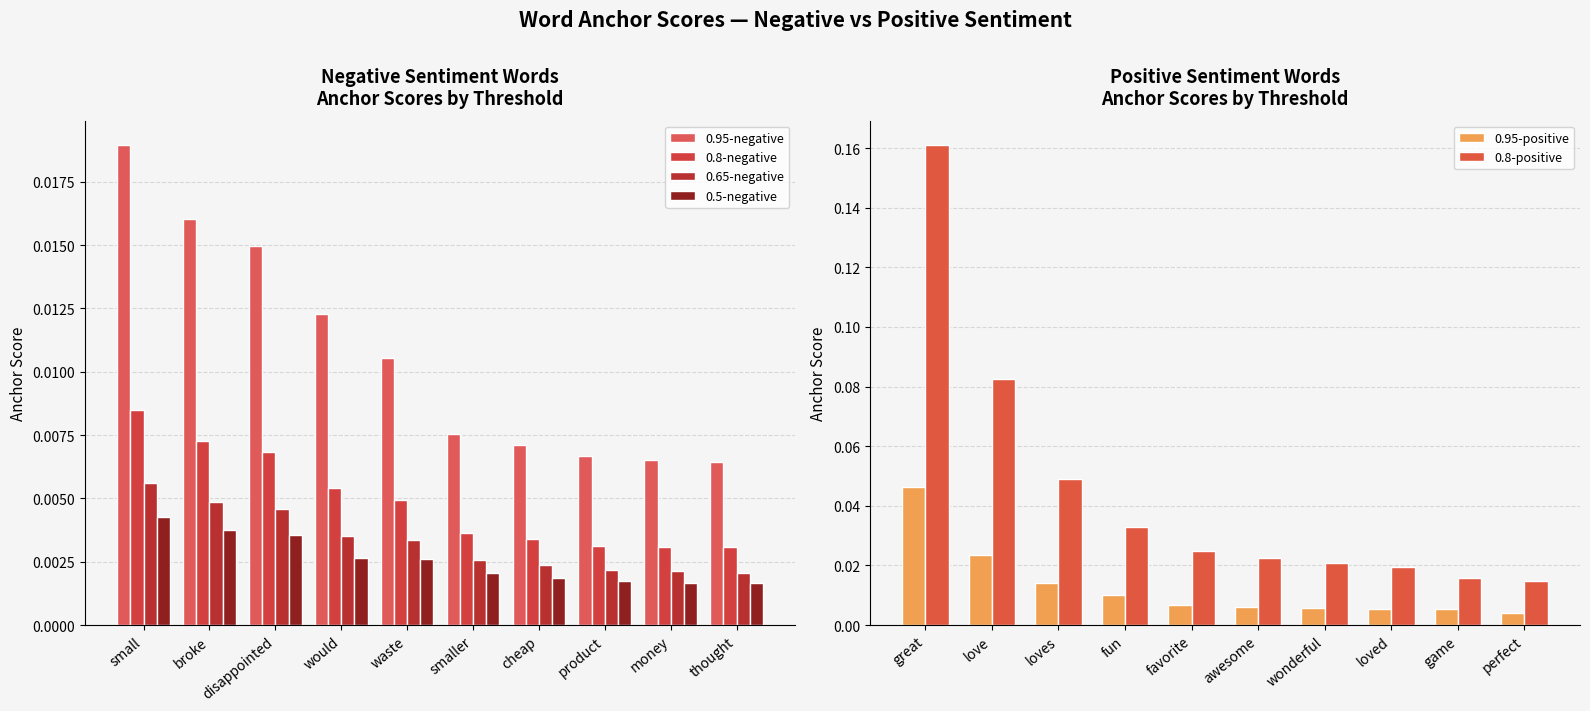

Reading left to right, transcribe all the data shown in this chart.

0.95-negative: 0.0	0.0	0.0	0.0	0.0	0.0	0.0	0.0	0.0	0.0
0.8-negative: 0.0	0.0	0.0	0.0	0.0	0.0	0.0	0.0	0.0	0.0
0.65-negative: 0.0	0.0	0.0	0.0	0.0	0.0	0.0	0.0	0.0	0.0
0.5-negative: 0.0	0.0	0.0	0.0	0.0	0.0	0.0	0.0	0.0	0.0
0.95-positive: 0.0	0.0	0.0	0.0	0.0	0.0	0.0	0.0	0.0	0.0
0.8-positive: 0.2	0.1	0.0	0.0	0.0	0.0	0.0	0.0	0.0	0.0